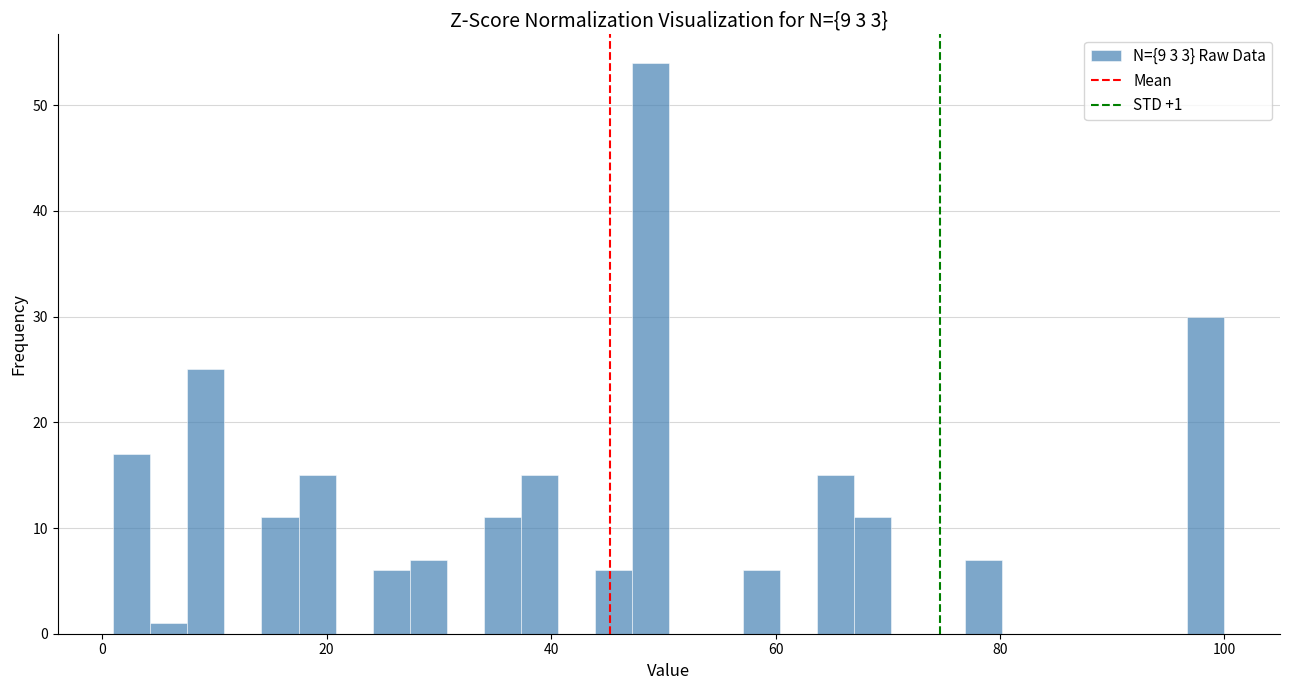

Around what value on the x-axis is the tallest bar? Give the approximate position of its centre, as read against the axis.

48